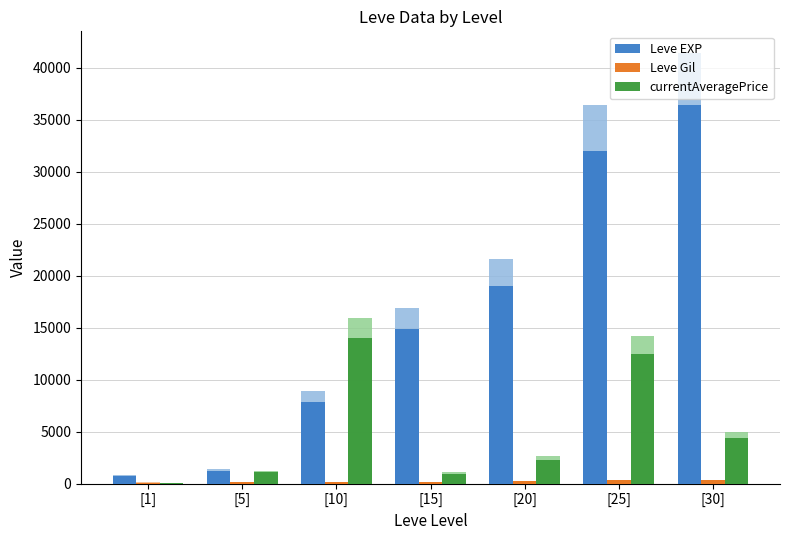

Which has a higher value, [15] or [30]?

[30]